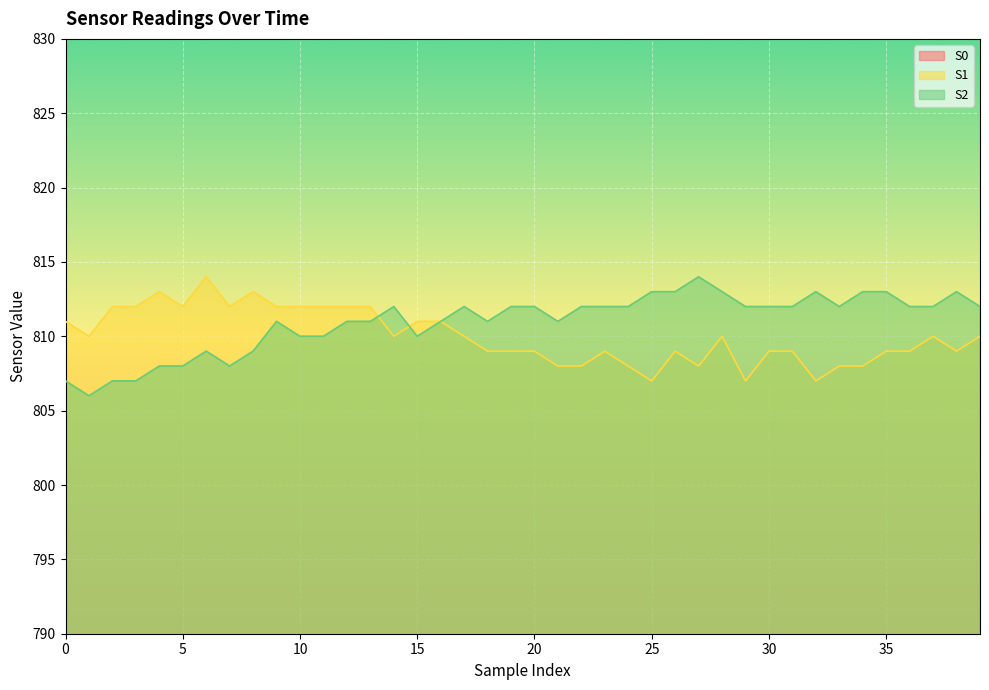

Reading left to right, transcribe all the data shown in this chart.

S0: 762	763	763	764	764	763	765	763	763	763	763	763	765	764	766	764	765	764	765	764	765	765	763	764	765	765	765	765	765	765	763	765	765	764	764	764	765	766	765	765
S1: 811	810	812	812	813	812	814	812	813	812	812	812	812	812	810	811	811	810	809	809	809	808	808	809	808	807	809	808	810	807	809	809	807	808	808	809	809	810	809	810
S2: 807	806	807	807	808	808	809	808	809	811	810	810	811	811	812	810	811	812	811	812	812	811	812	812	812	813	813	814	813	812	812	812	813	812	813	813	812	812	813	812